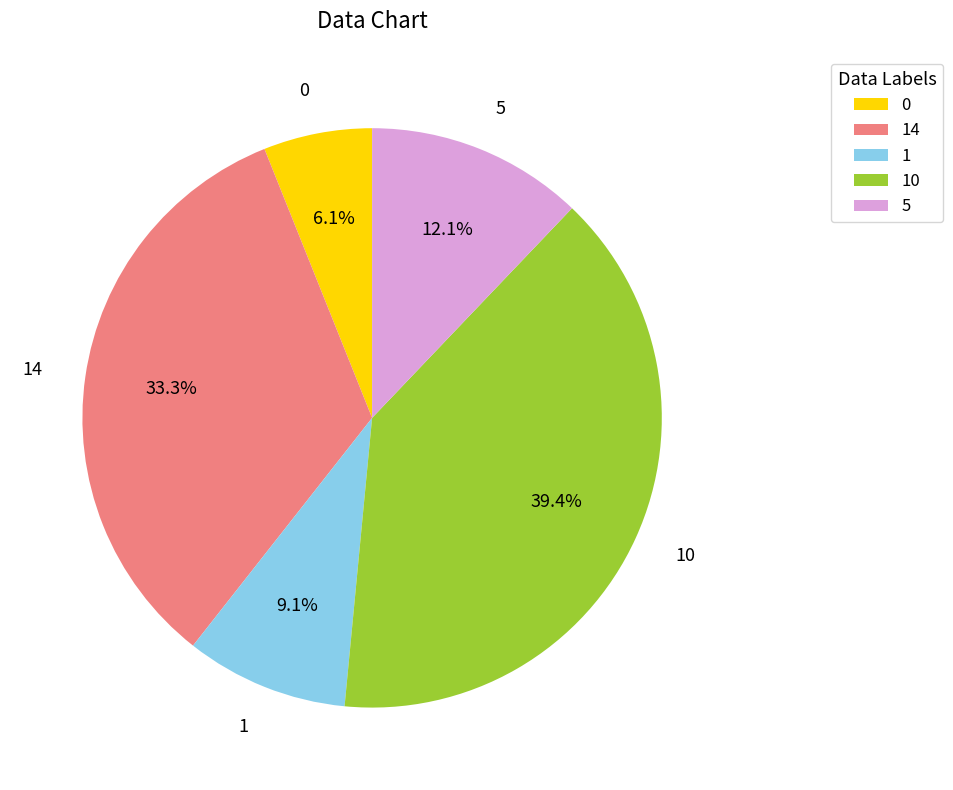

What is the total percentage of 5 and 0?

18.2%